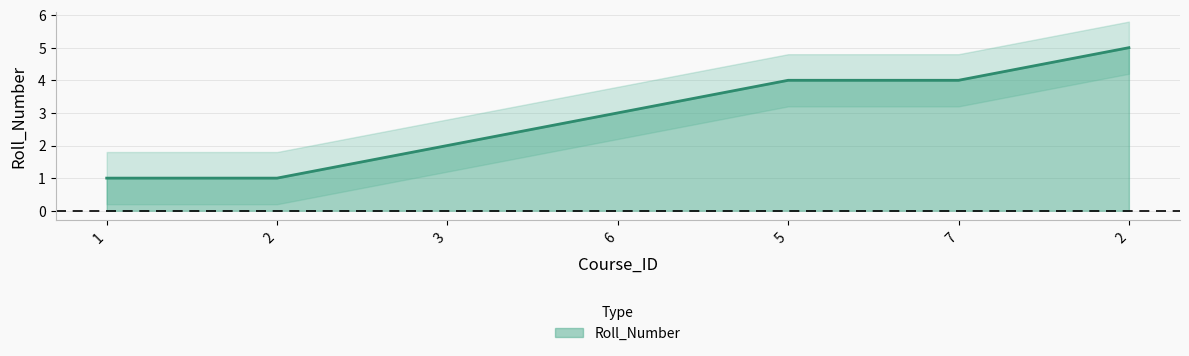

Between 2 and 2, which is larger?

2